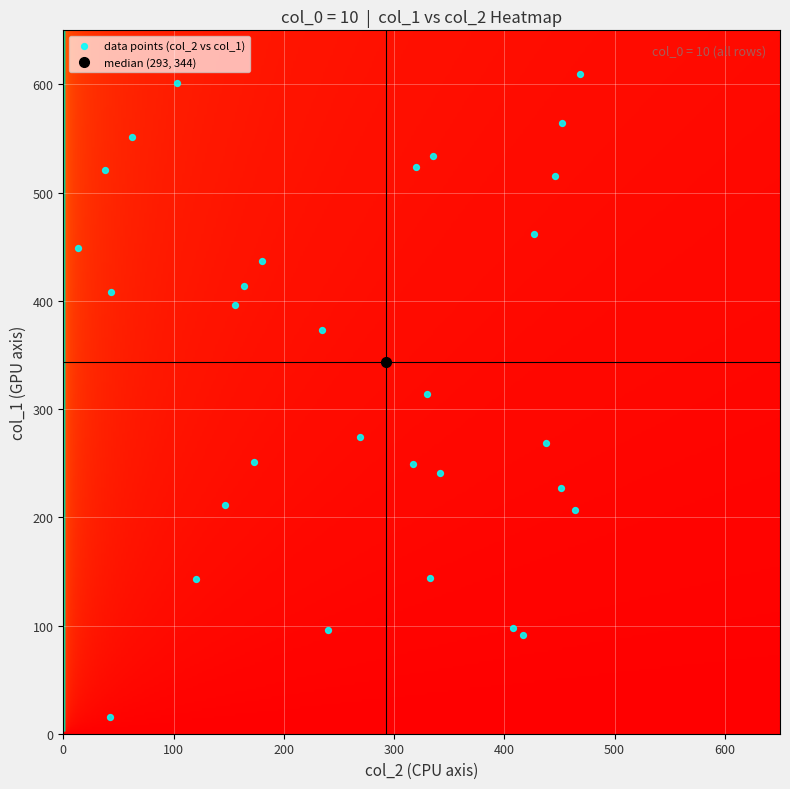

What is the range of Y values (max minus min)?

595